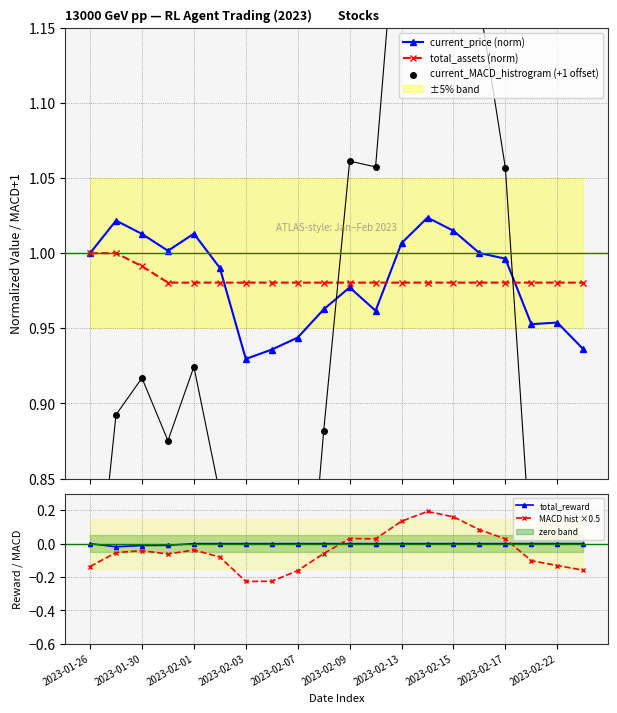

Which series has the largest total across all categories?

total_assets (norm)